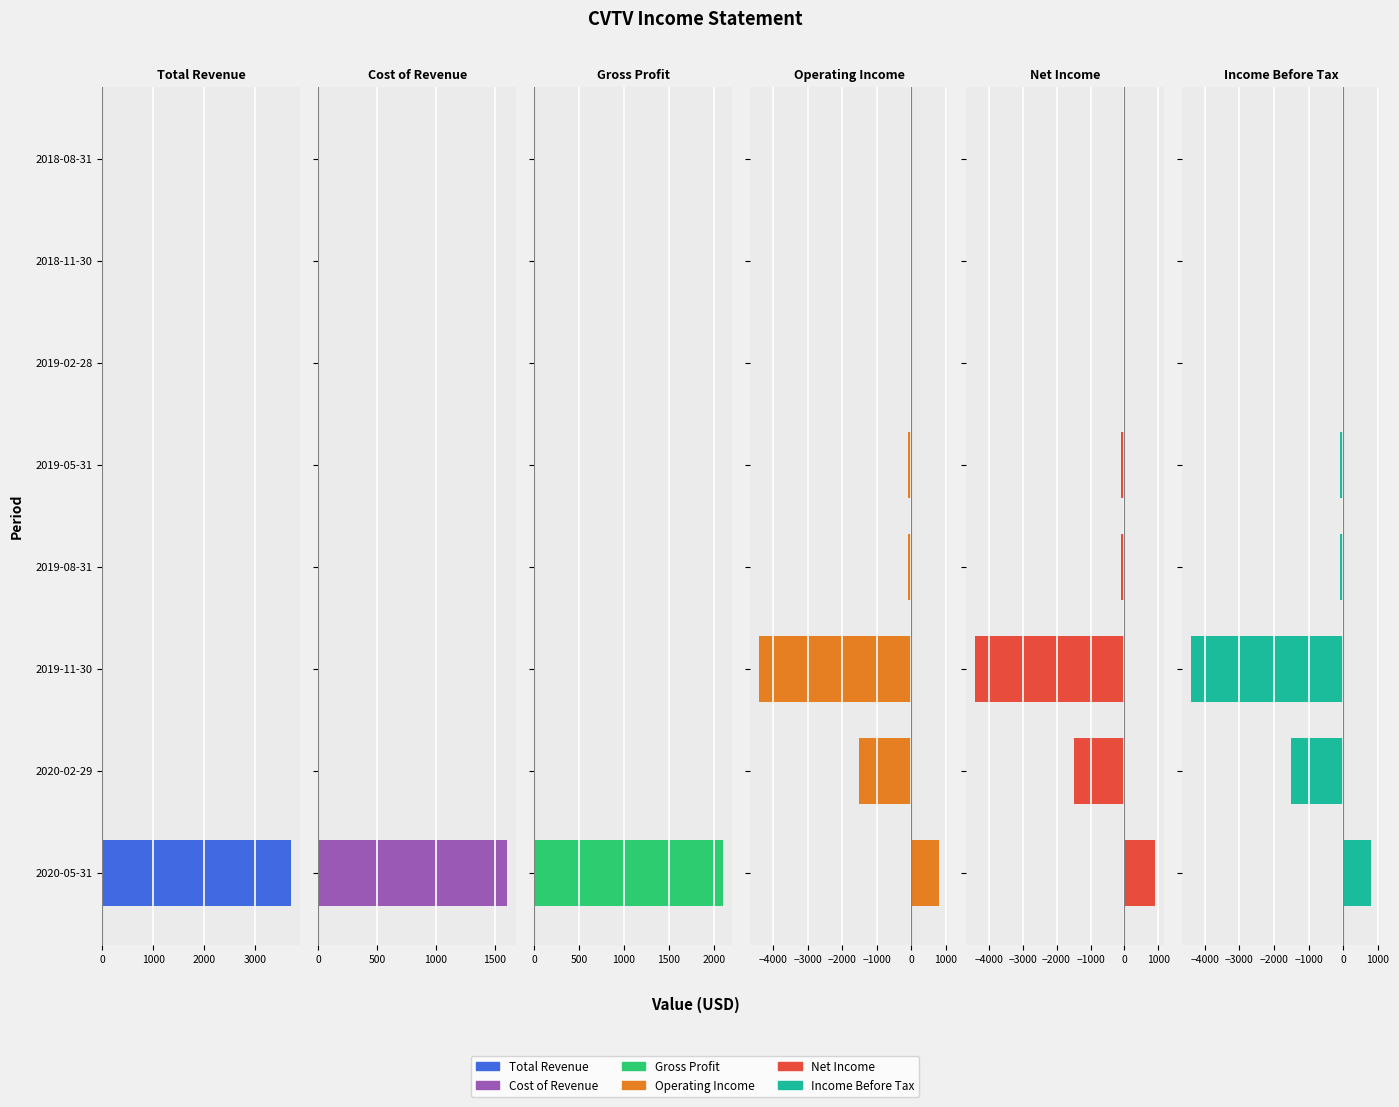

What is the total value across all series at 2020-05-31?

9900